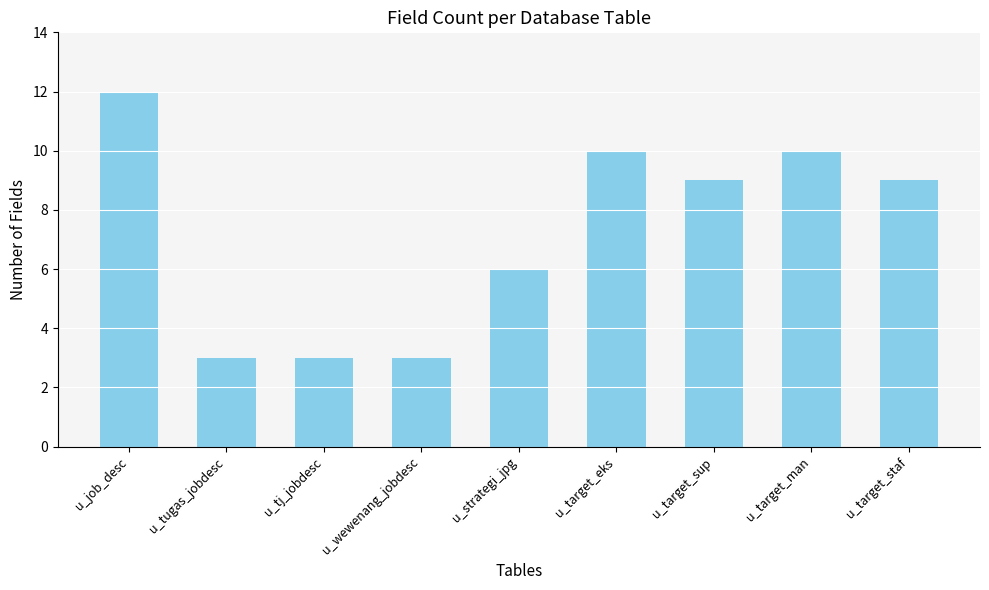

What is the label of the 2nd bar from the right?

u_target_man